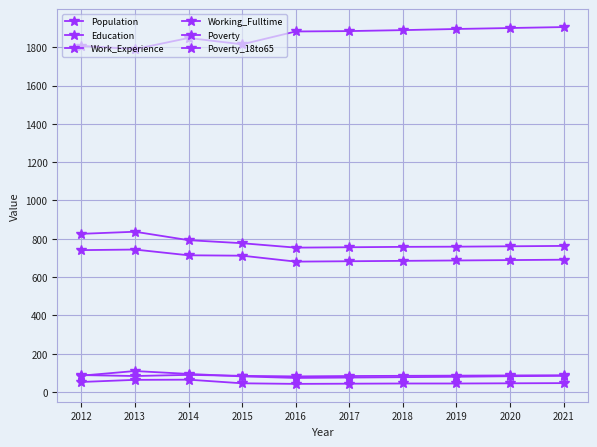

Is it true that Education equals 1229 at 2016?

False